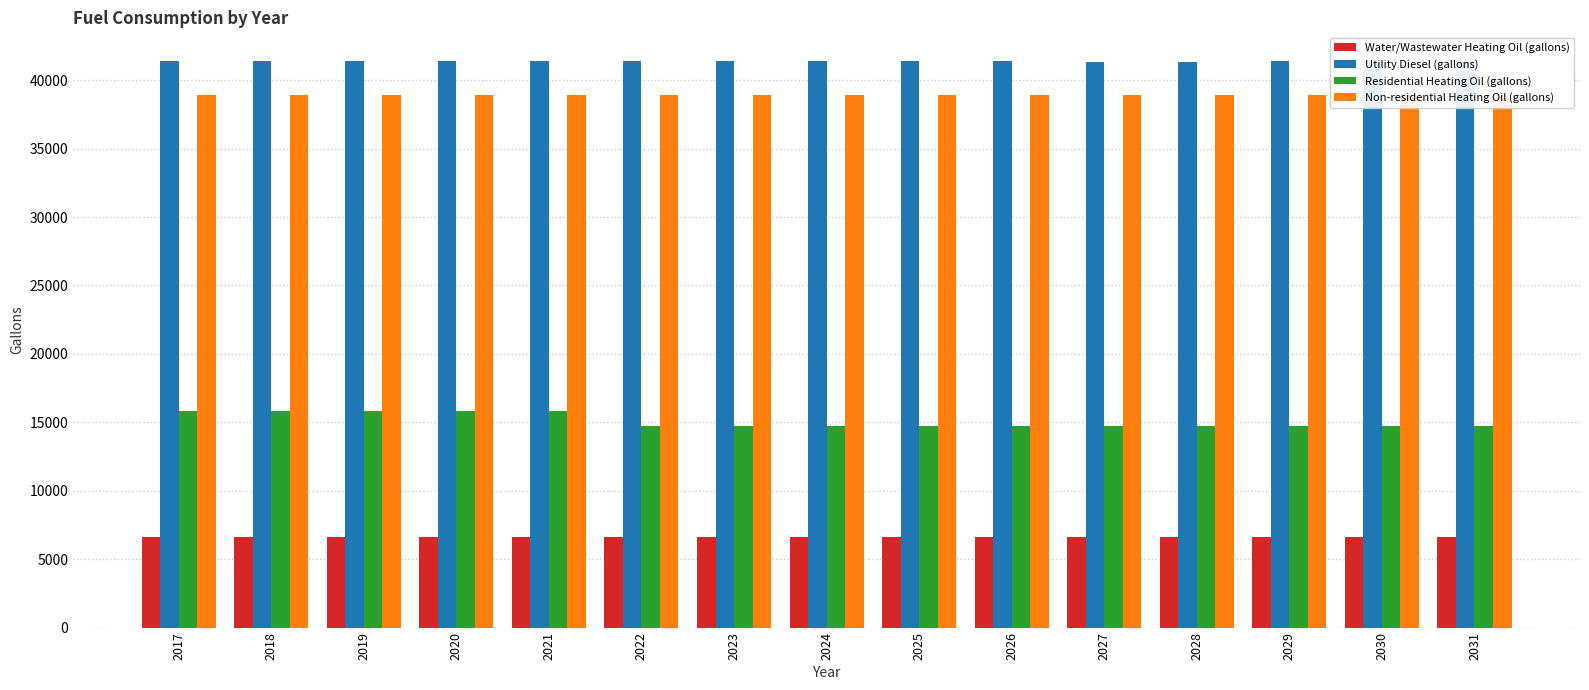

What is the value of the Non-residential Heating Oil (gallons) bar at the 6th from the left?

38908.1